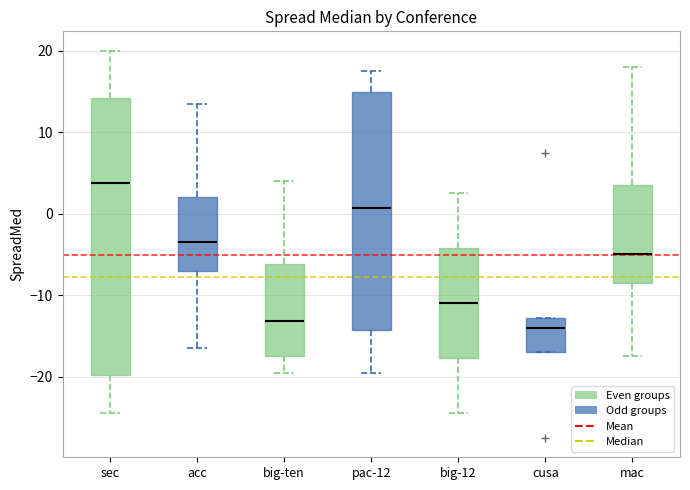

Reading left to right, transcribe this box plot: for each box, give where its median line is, the range the box spans, and where its two whiskers end, as read against the y-axis. The values are not printed on the chart, so give them approximately, as read against the axis.

sec: median 4, box -20 to 14, whiskers -24 to 20
acc: median -3, box -7 to 2, whiskers -16 to 14
big-ten: median -13, box -17 to -6, whiskers -19 to 4
pac-12: median 1, box -14 to 15, whiskers -19 to 18
big-12: median -11, box -18 to -4, whiskers -24 to 3
cusa: median -14, box -17 to -13, whiskers -17 to -13
mac: median -5, box -8 to 4, whiskers -17 to 18